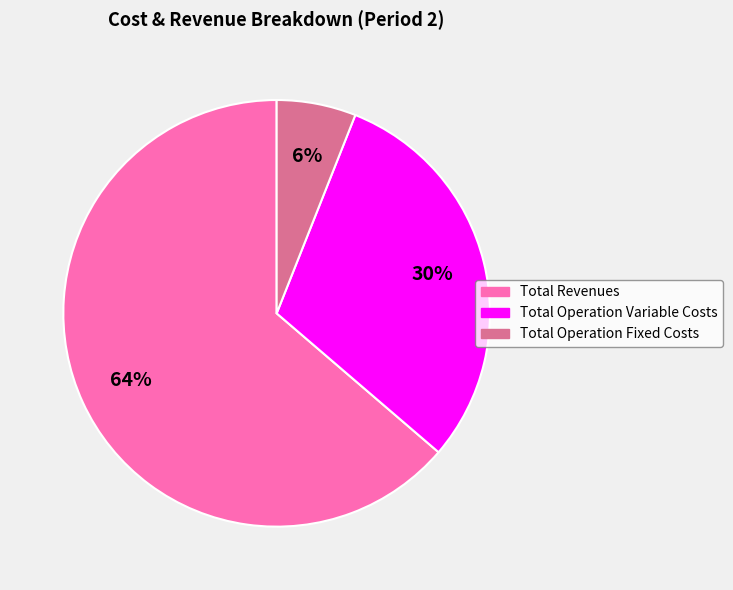

Which slice is the largest?

Total Revenues